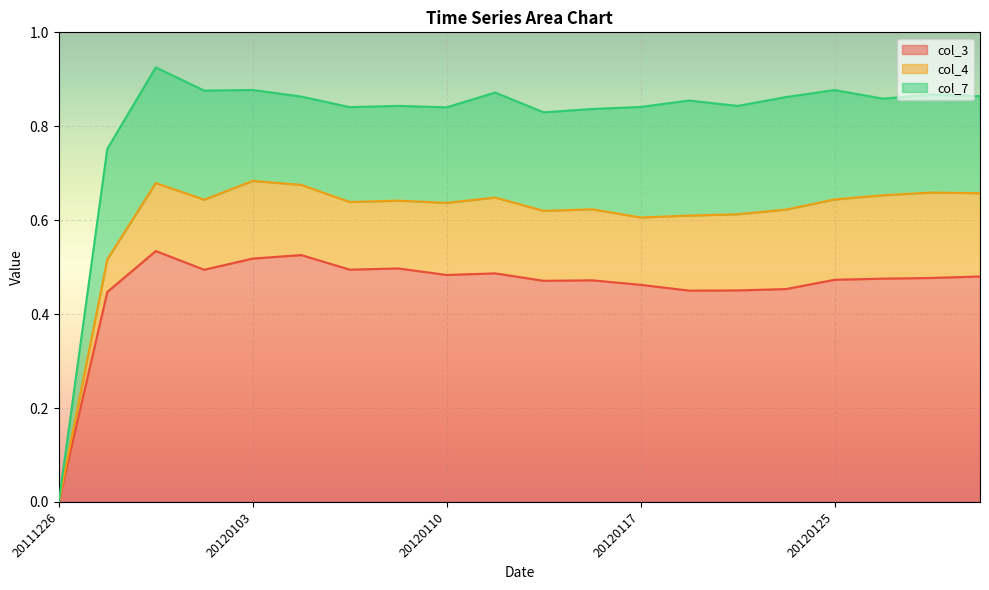

What is the spread (max minus min) of values at 20120117?

0.3